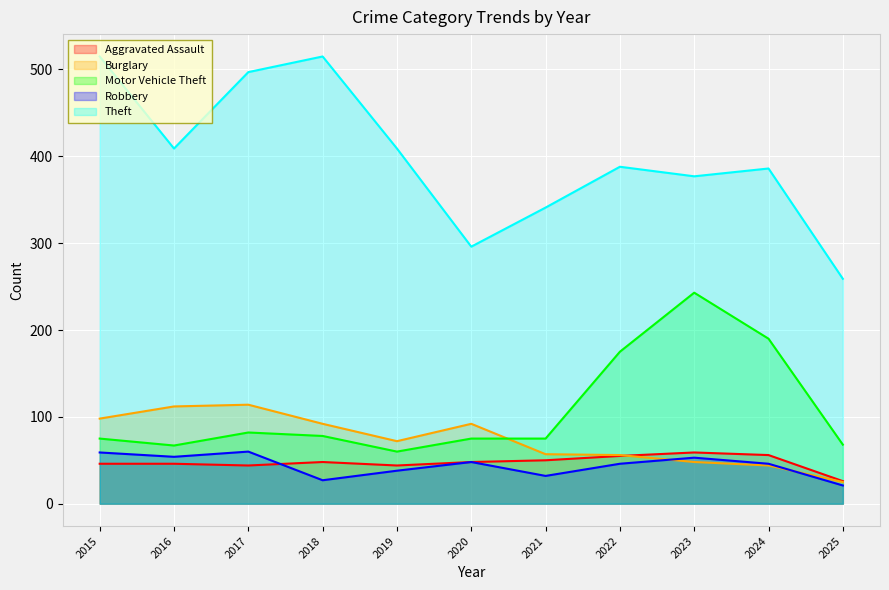

Which series has the largest range (max minus min)?

Theft